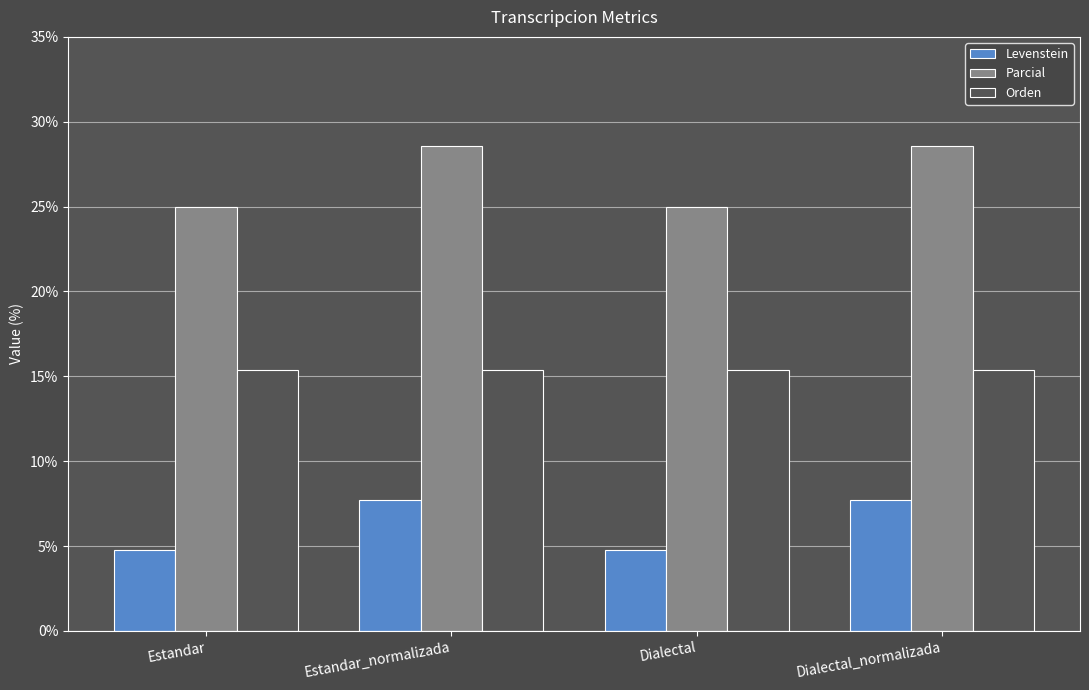

What is the greatest value displayed?

28.6